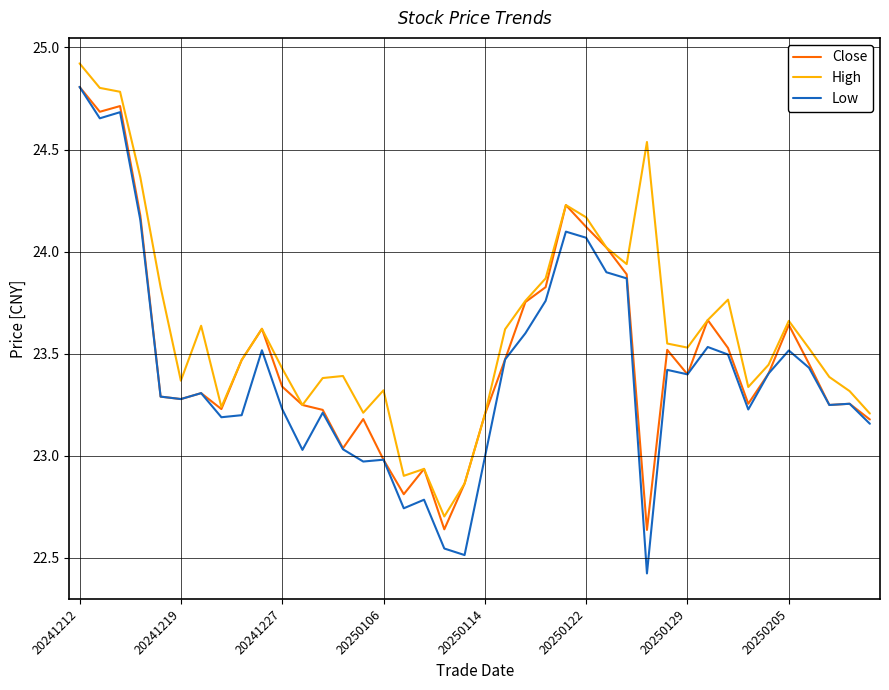

Which series has the widest spread of values?

Low